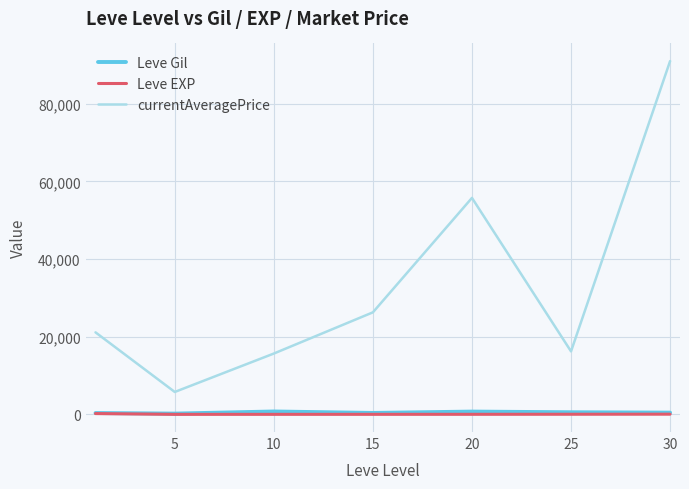

True or false: Leve Gil and currentAveragePrice intersect in this chart.

False